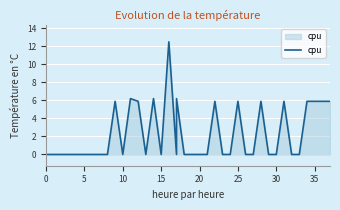

Where is the data nearest to the value 6?

9